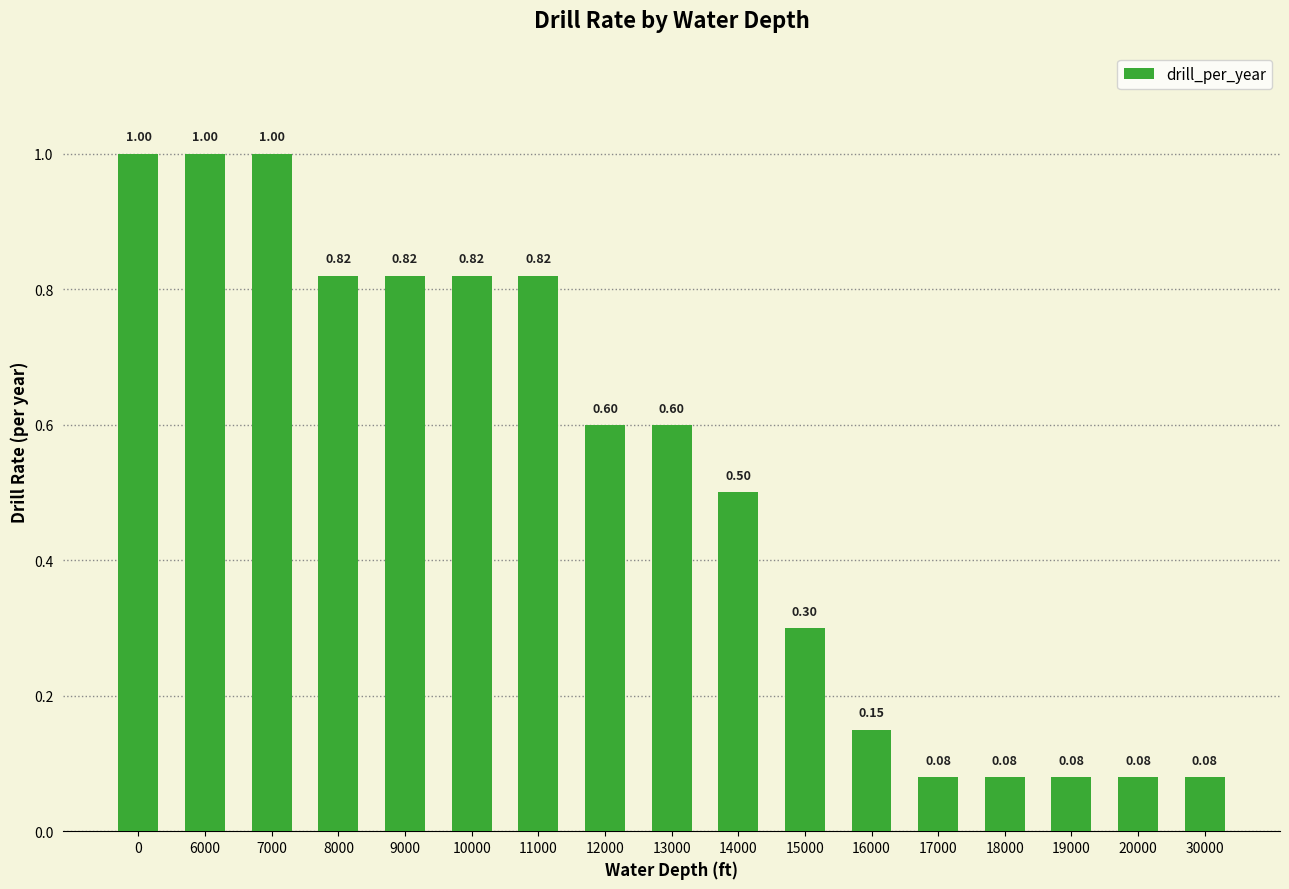

True or false: the data shows 0.5 at 7000.

False